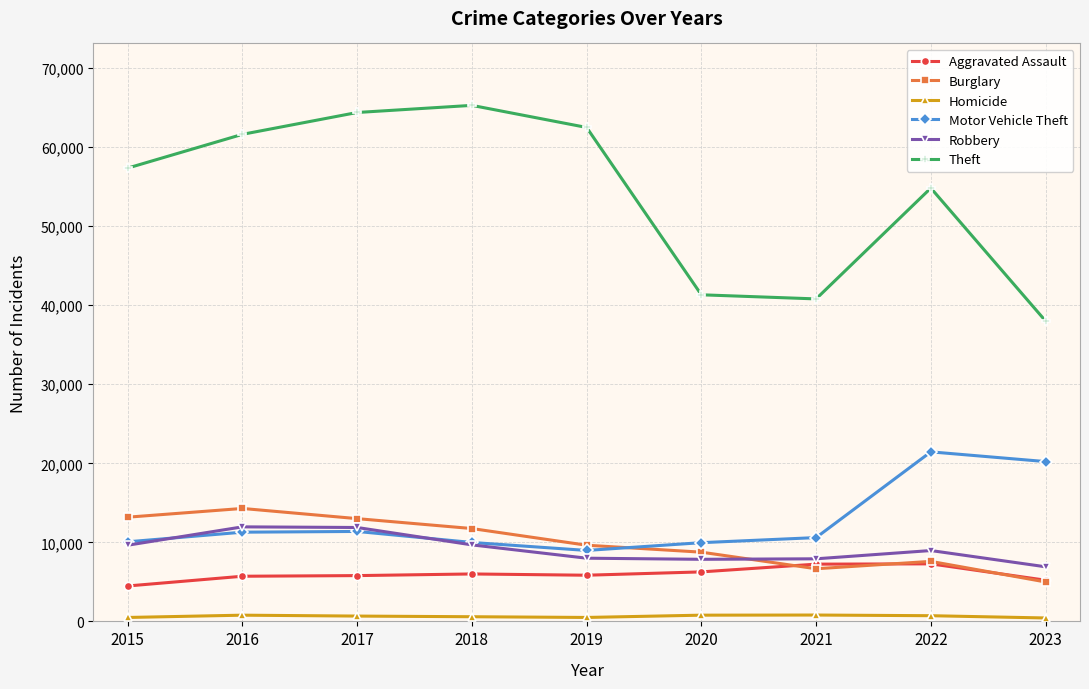

True or false: Robbery and Aggravated Assault intersect in this chart.

False